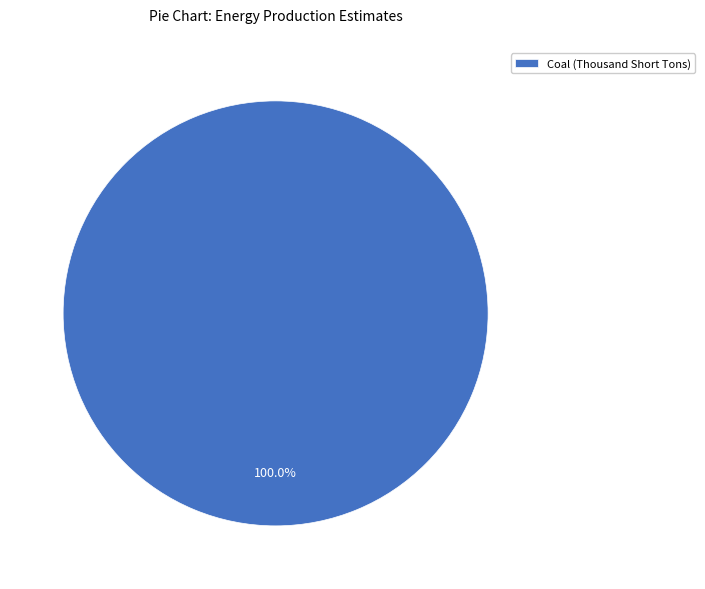

Rank the categories by value from lowest to highest.

Coal (Thousand Short Tons)